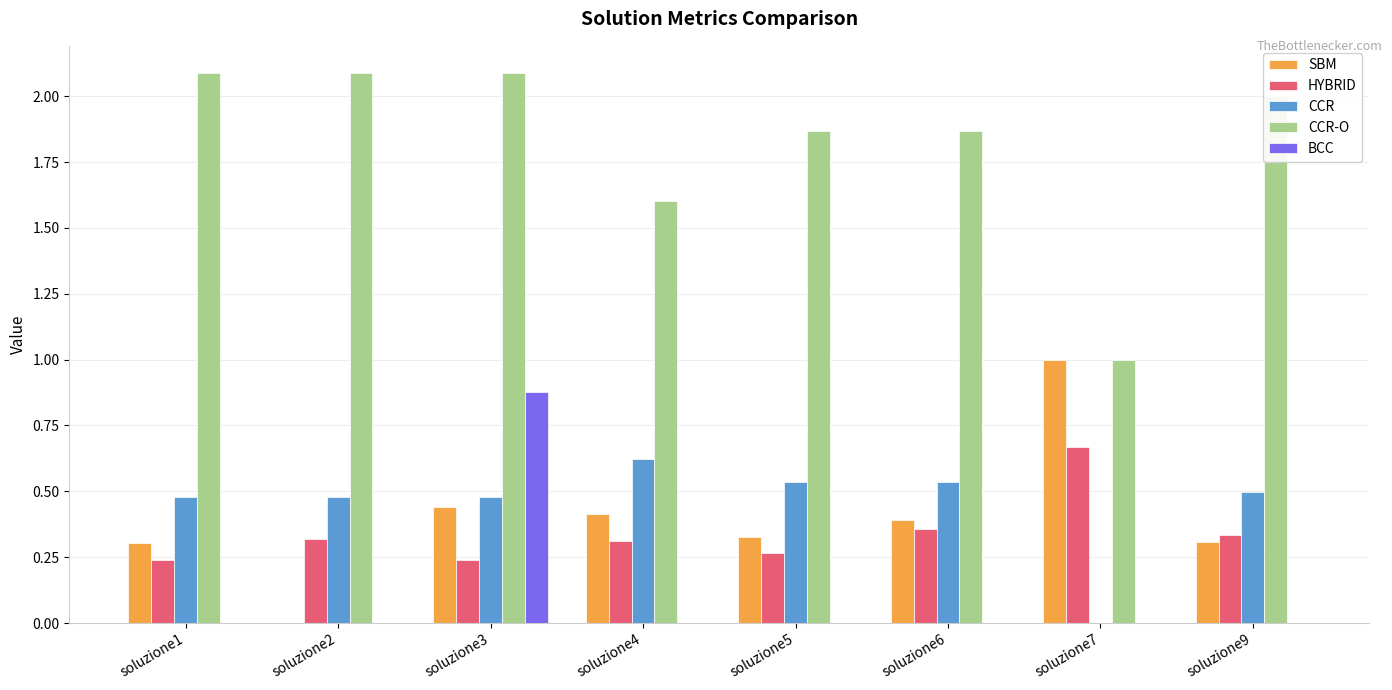

Is it true that BCC equals 0.0 at soluzione7?

True